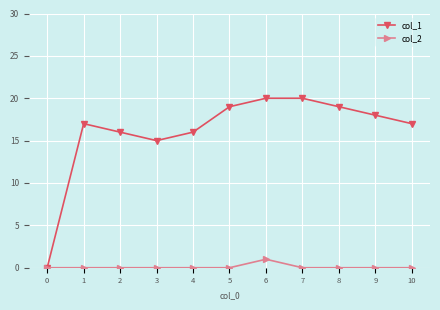

What is the value of the col_1 point at the 2nd from the left?

17